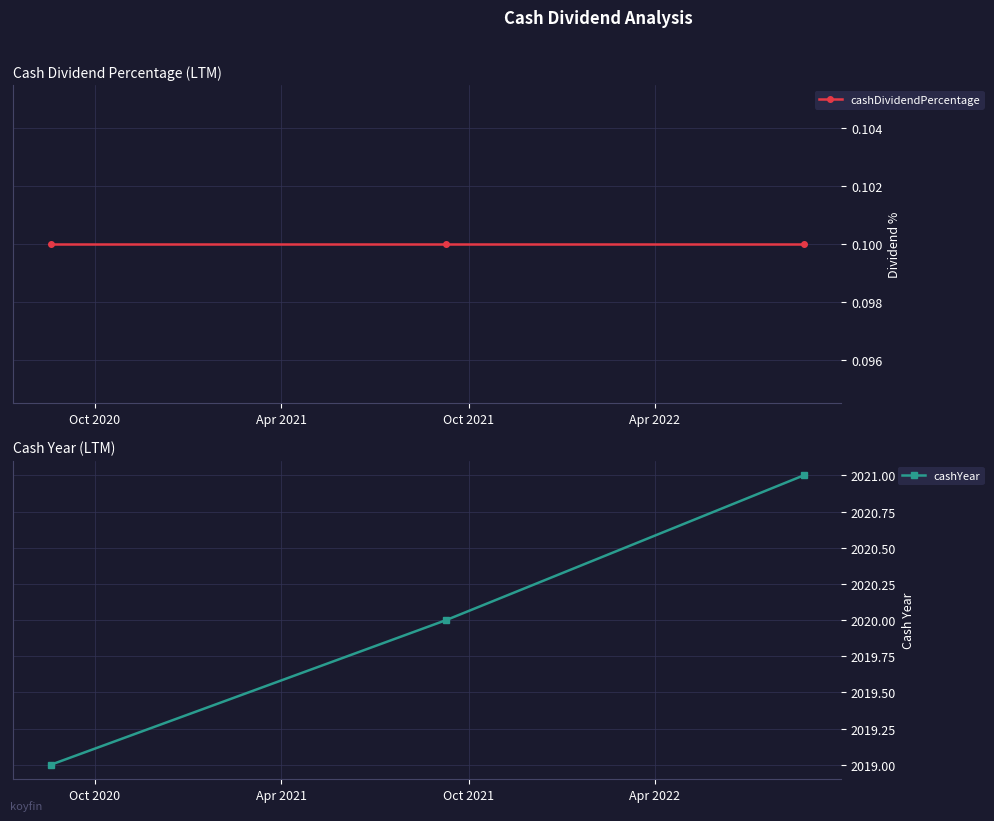

Reading left to right, transcribe all the data shown in this chart.

cashDividendPercentage: 0.1	0.1	0.1
cashYear: 2019.0	2020.0	2021.0